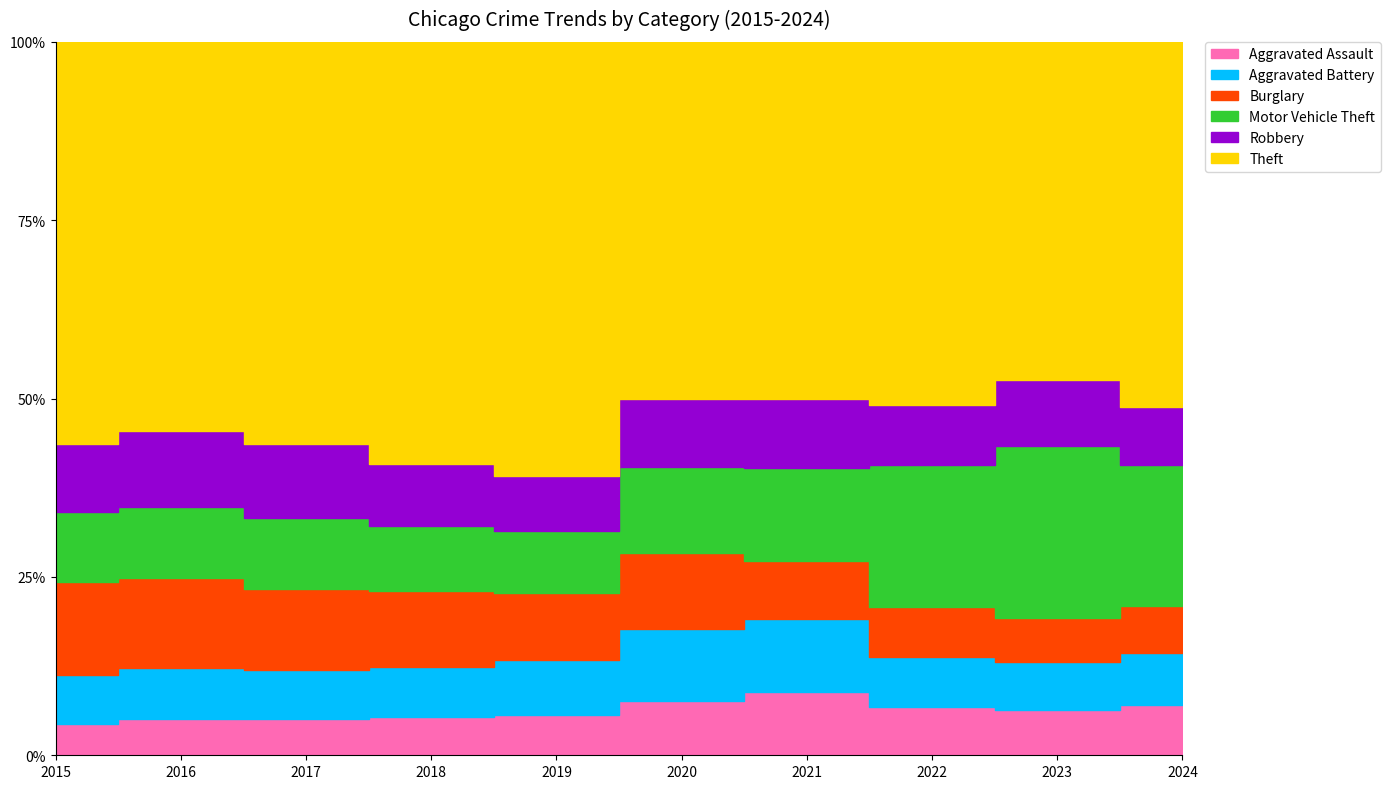

At which label is Theft closest to 47417?

2020